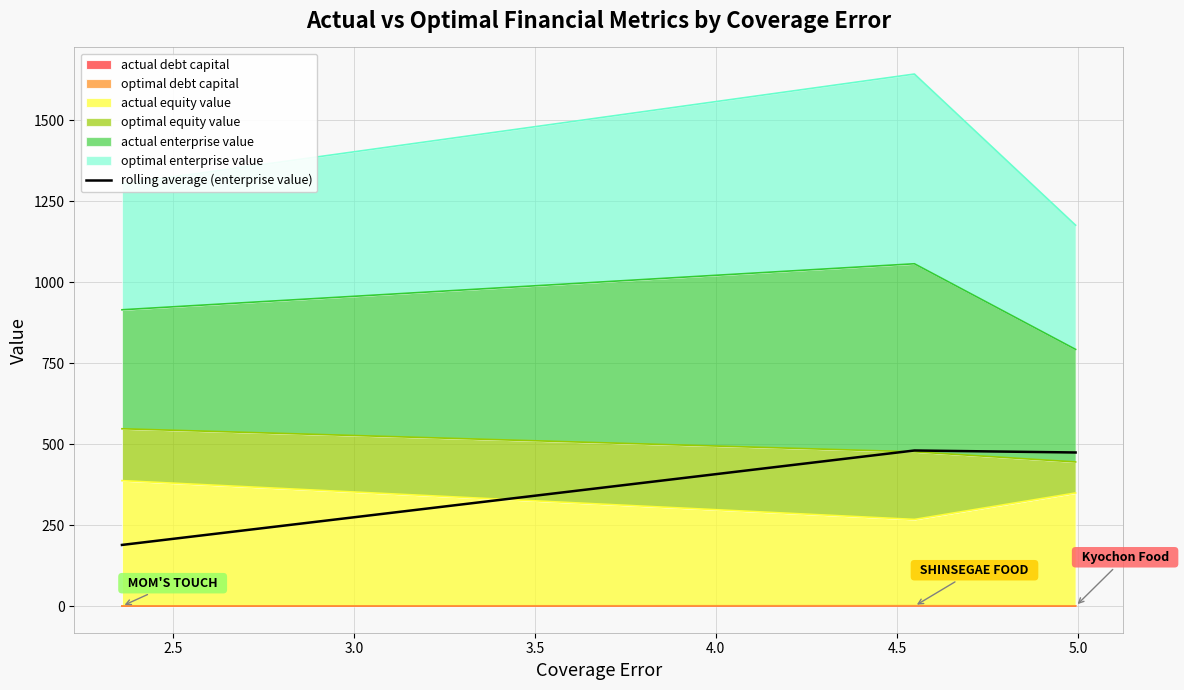

Count the number of values greater than 474.

2